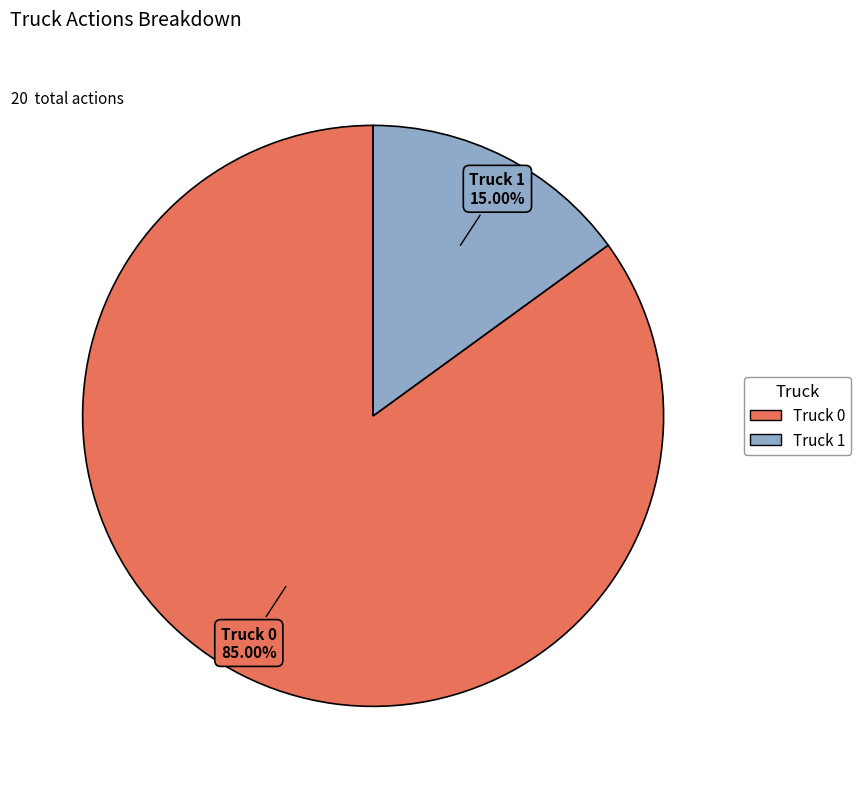

To the nearest percent, what is the average slice percentage?

50%